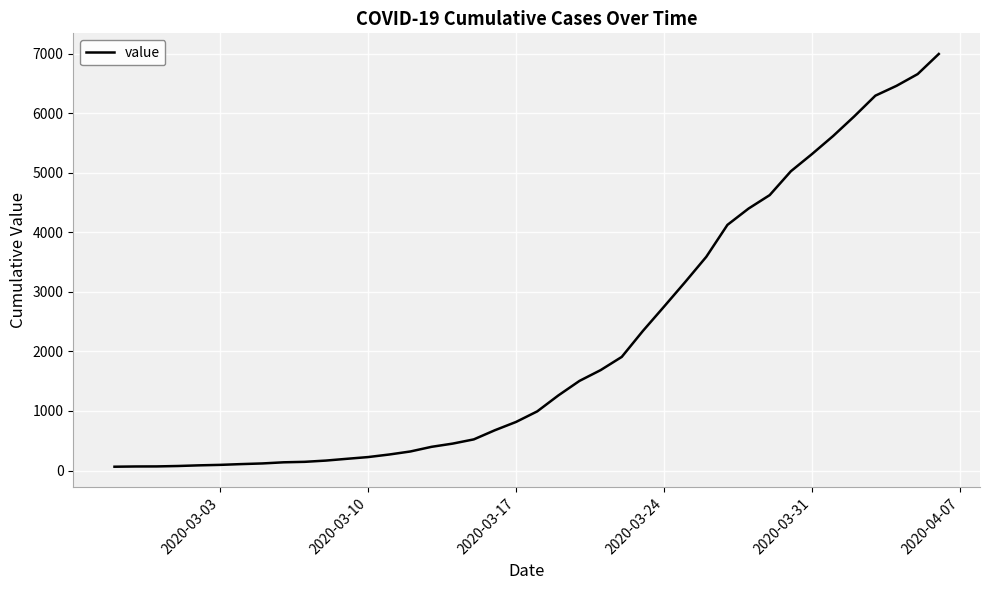

What is the maximum value shown in the chart?

6995